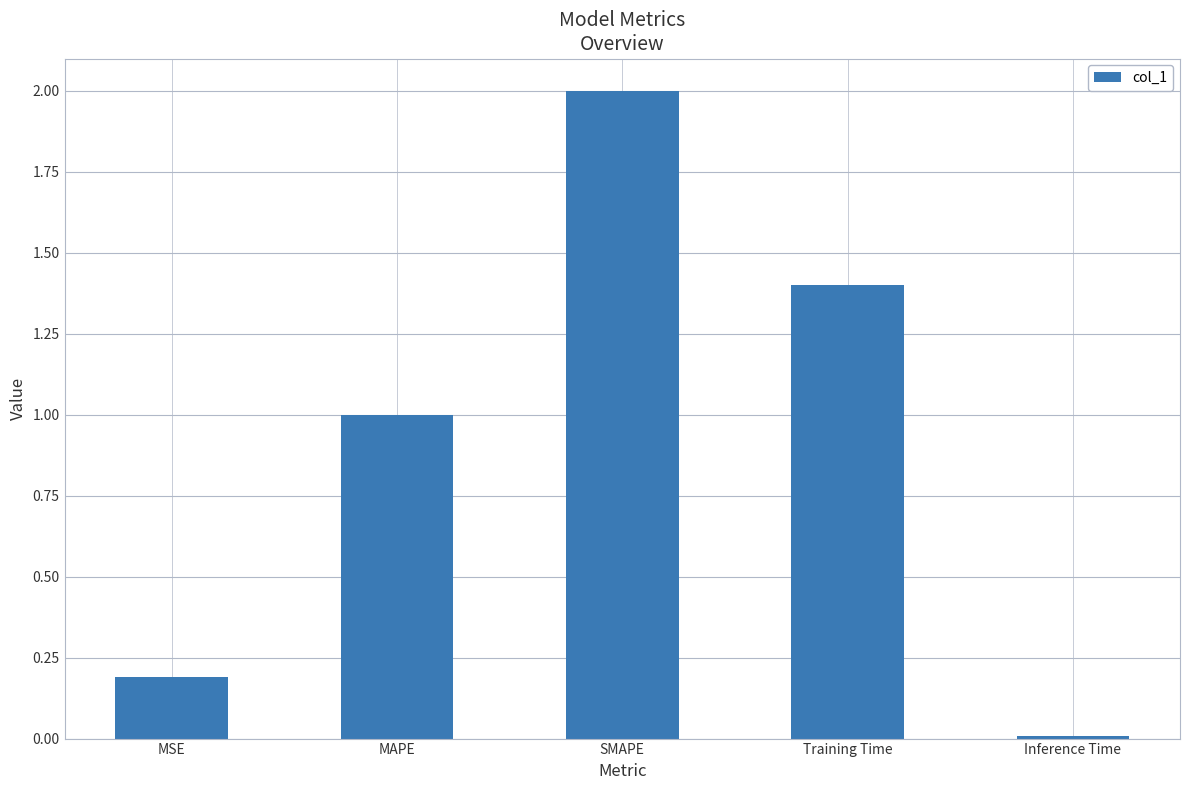

Where is the data nearest to the value 1?

MAPE